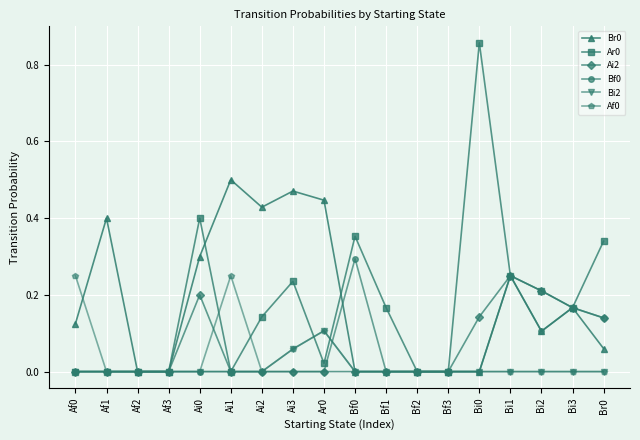

What is the label of the 12th point from the left?

Bf2